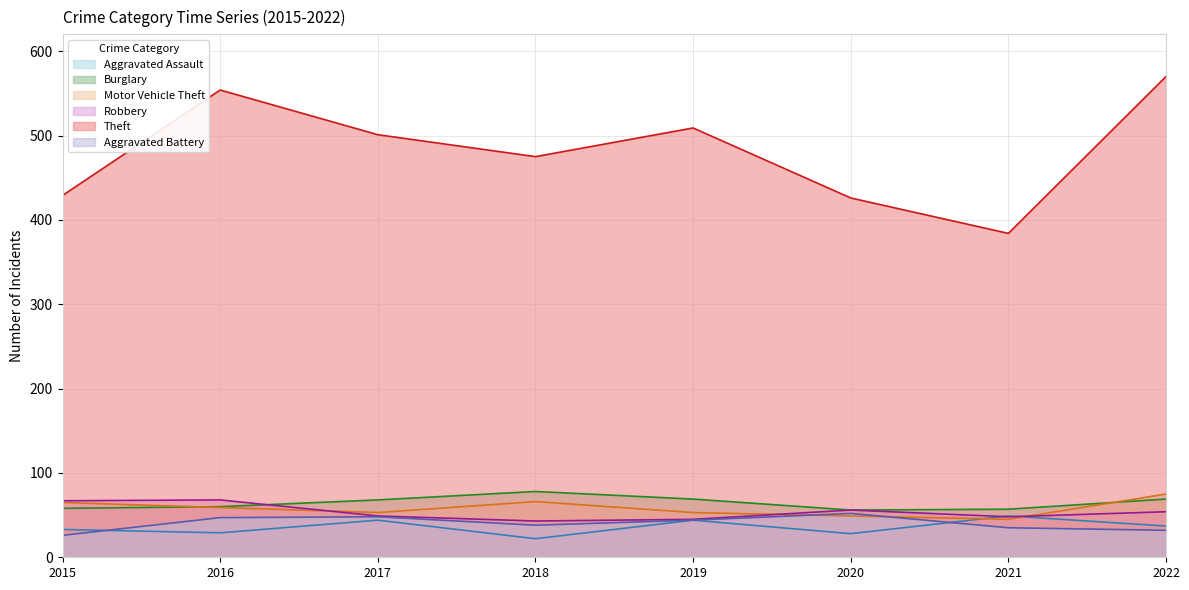

In Aggravated Assault, how many points are higher than both neighbors (excluding endpoints)?

3